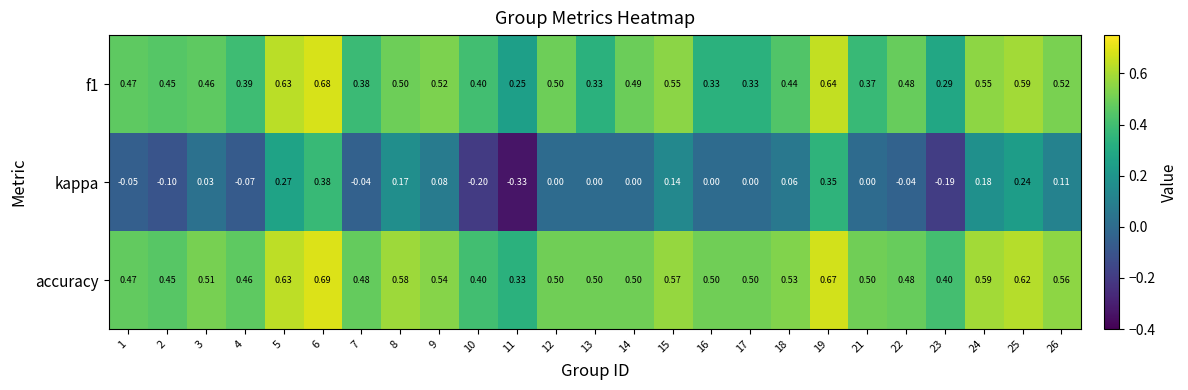

Which series has the largest total across all categories?

accuracy